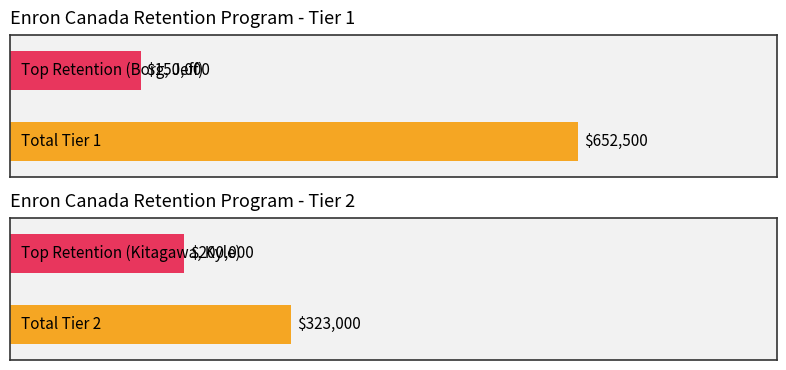

Where does the Tier 1 series first go above 40000?

Borg, Jeff